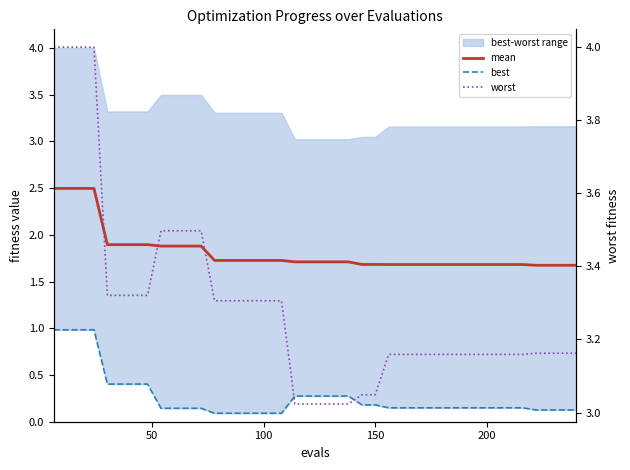

True or false: mean and best intersect in this chart.

False